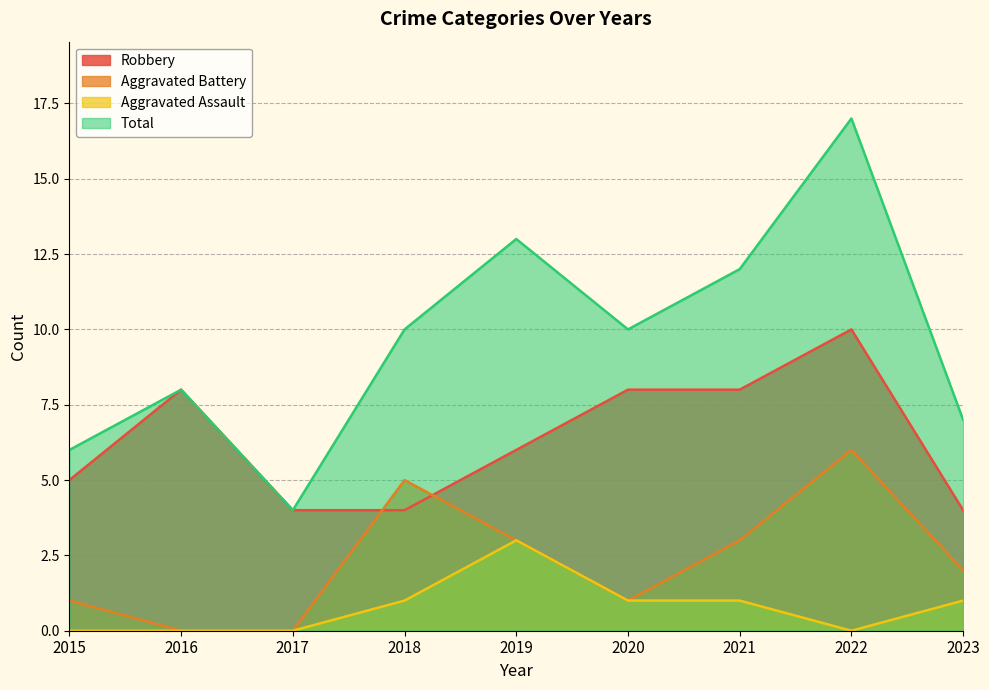

How many lines are shown in the chart?

4